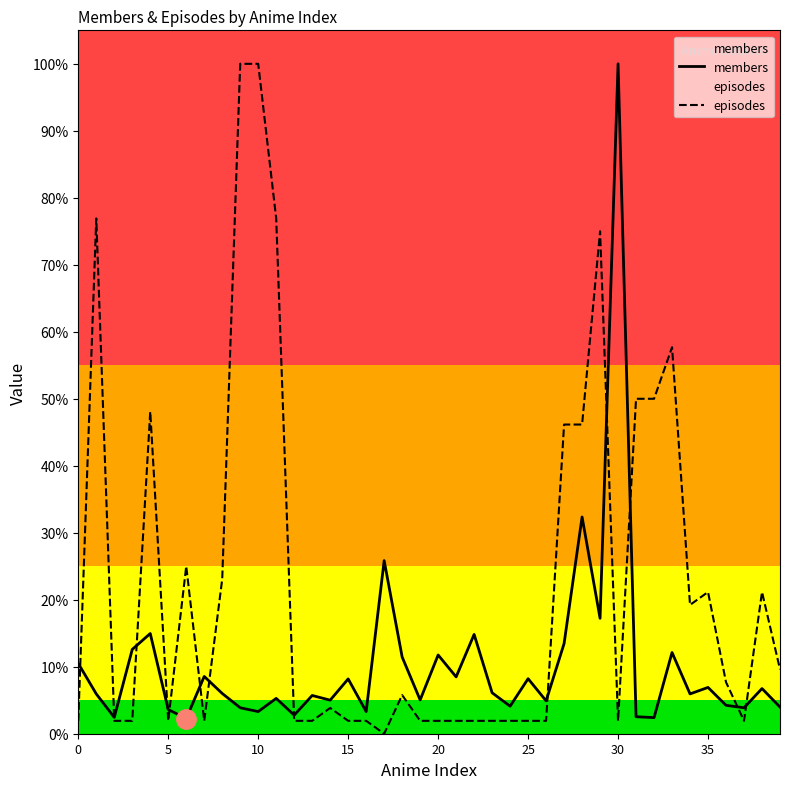

At how many categories does at least one series exceed 0?

40